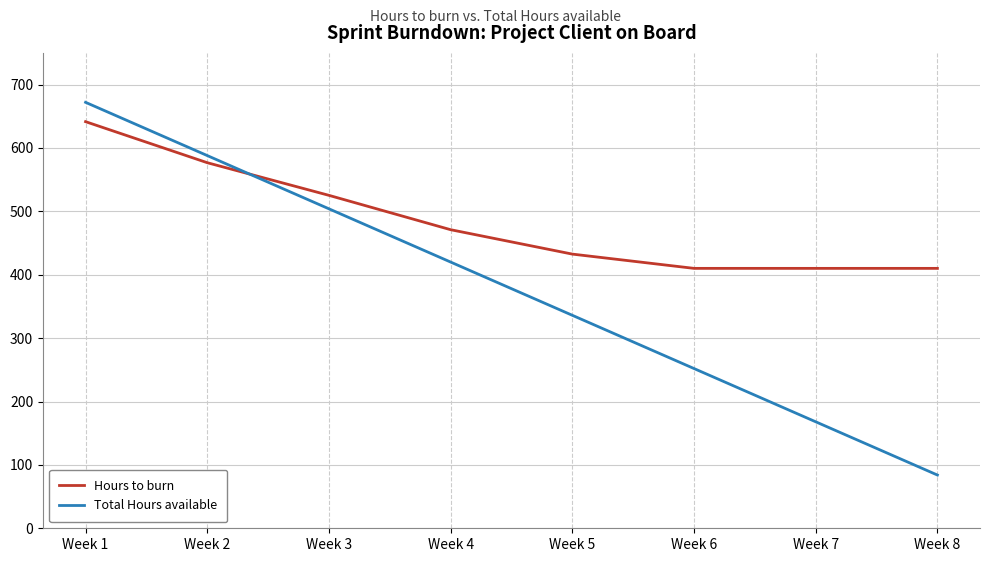

What is the difference between the maximum and second lowest values in the Total Hours available series?

504.0